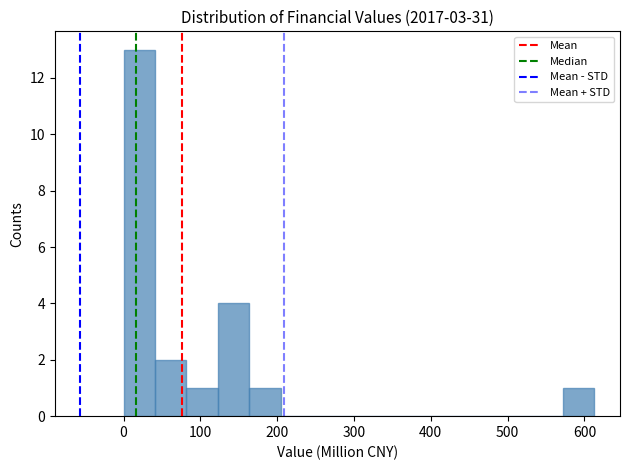

Reading left to right, transcribe this chart: for each bar, give the range it covers on the x-axis and its height. Neither the bar edges nor the heights are printed on the chart, so give them approximately, as read against the axes.

0 to 40: 13
40 to 80: 2
80 to 120: 1
120 to 160: 4
160 to 200: 1
200 to 250: 0
250 to 290: 0
290 to 330: 0
330 to 370: 0
370 to 410: 0
410 to 450: 0
450 to 490: 0
490 to 530: 0
530 to 570: 0
570 to 610: 1